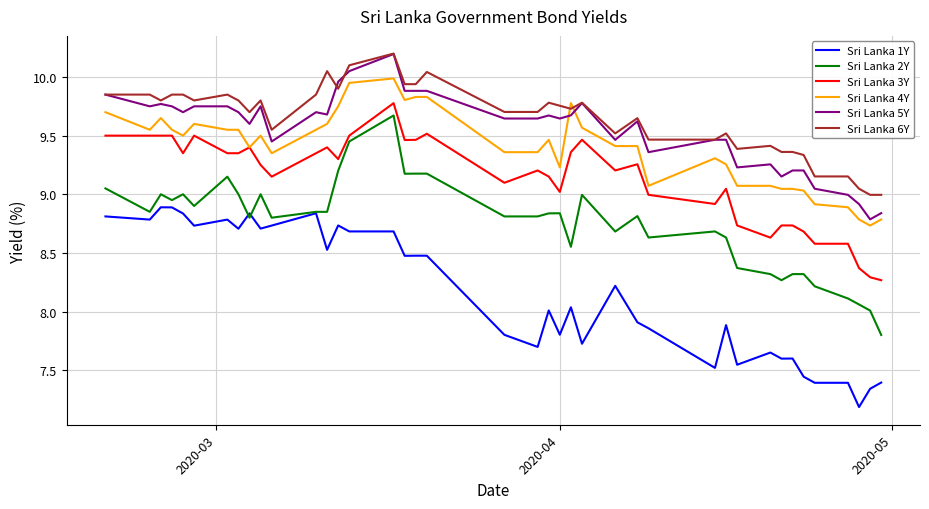

Which series has the widest spread of values?

Sri Lanka 2Y